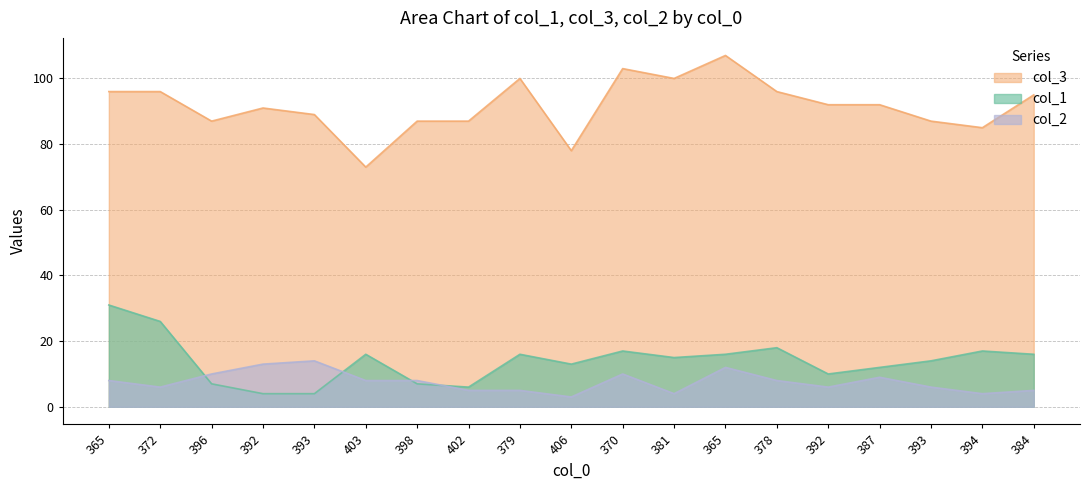

What is the lowest value of the col_2 series?

3